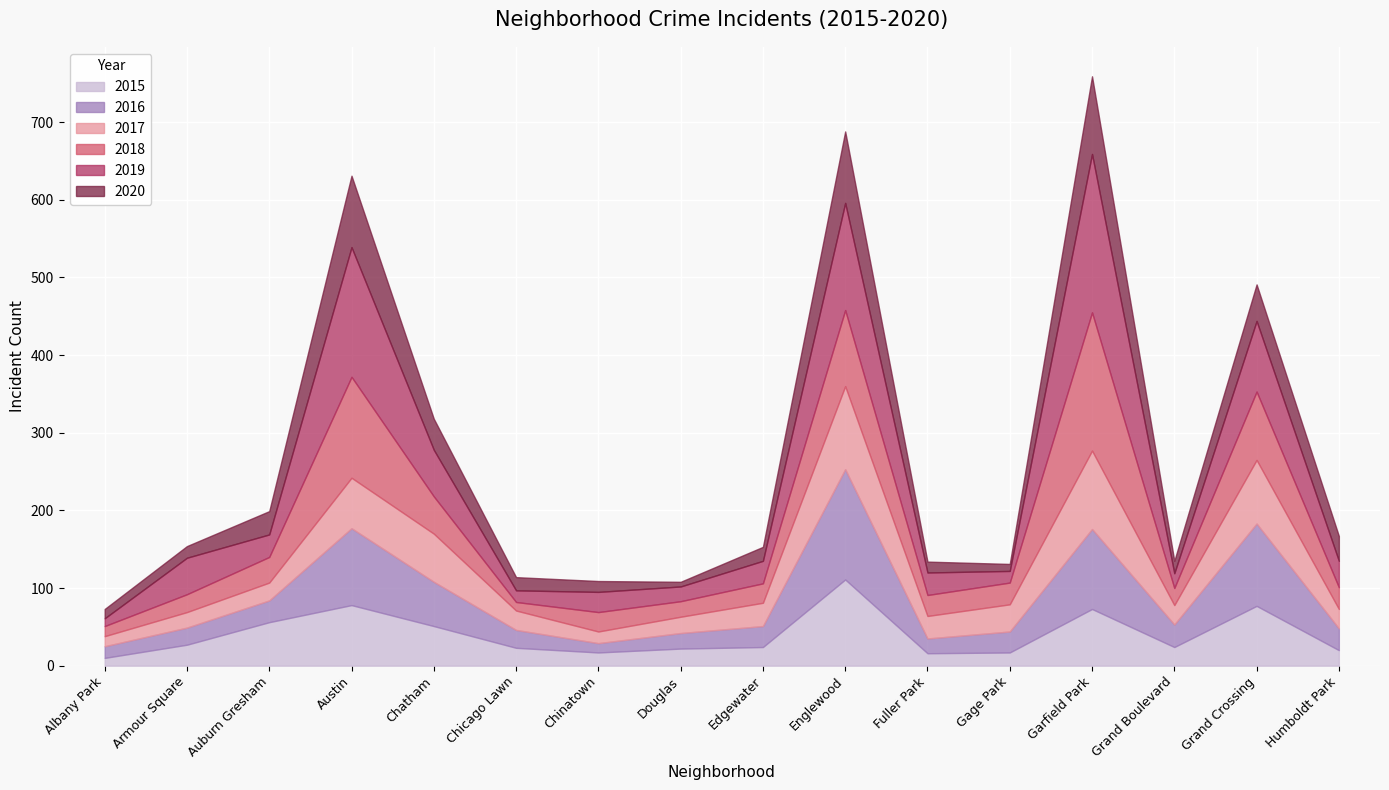

Which series has the largest total across all categories?

2019